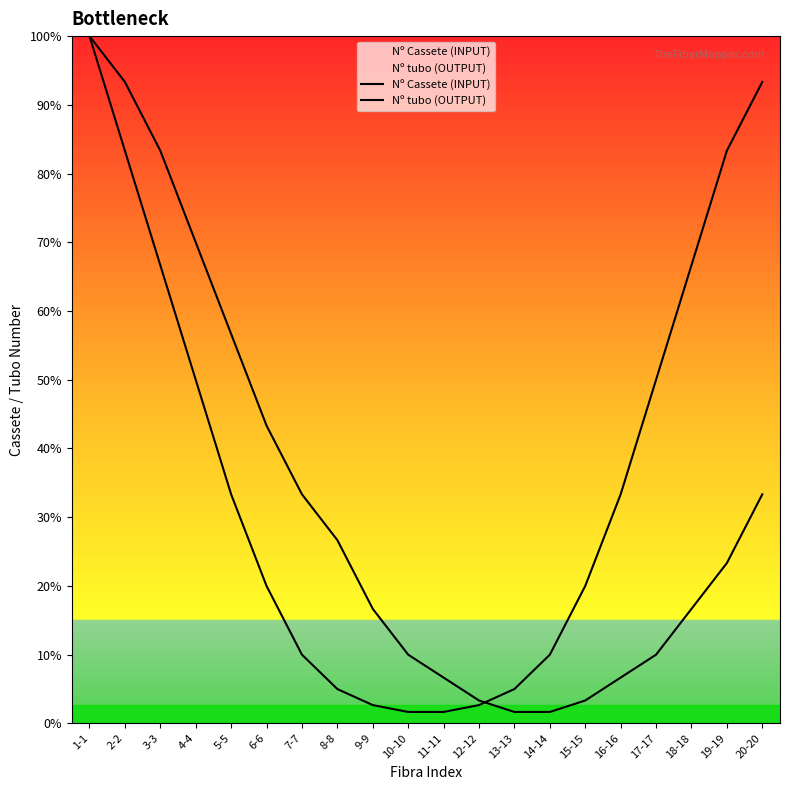

Reading left to right, list all the values displayed in this chart.

Nº Cassete (INPUT): 3.0	2.8	2.5	2.1	1.7	1.3	1.0	0.8	0.5	0.3	0.2	0.1	0.1	0.1	0.1	0.2	0.3	0.5	0.7	1.0
Nº tubo (OUTPUT): 3.0	2.5	2.0	1.5	1.0	0.6	0.3	0.1	0.1	0.1	0.1	0.1	0.1	0.3	0.6	1.0	1.5	2.0	2.5	2.8